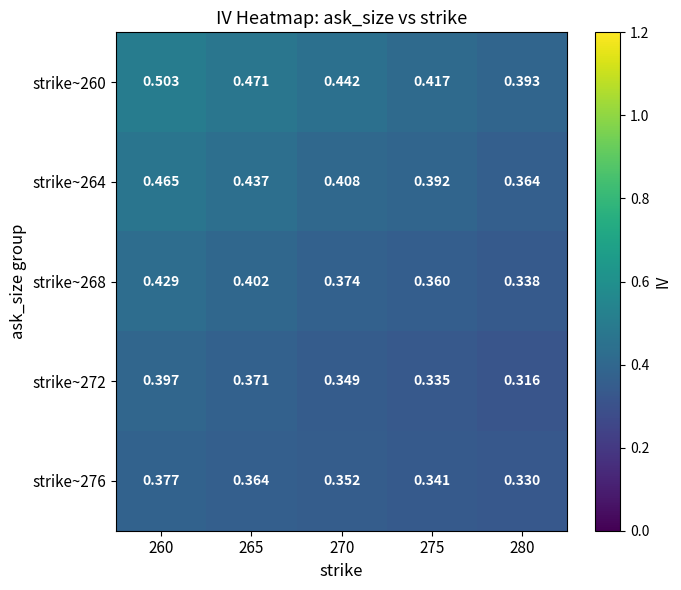

Is the value of strike~268 at 275 greater than the value of strike~276 at 265?

No